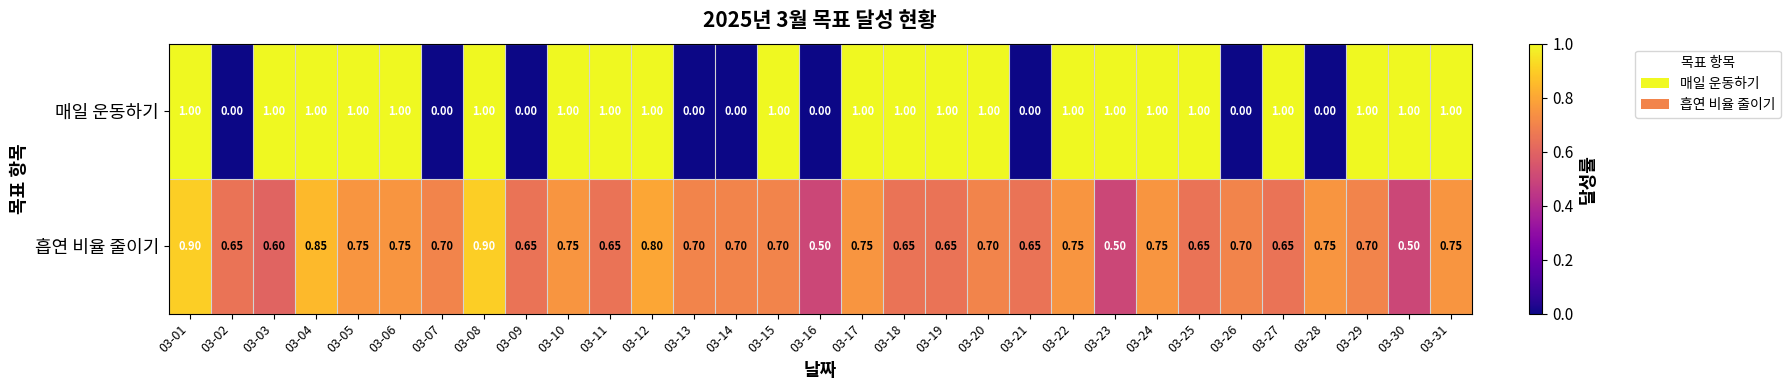

How many categories are shown in the chart?

31